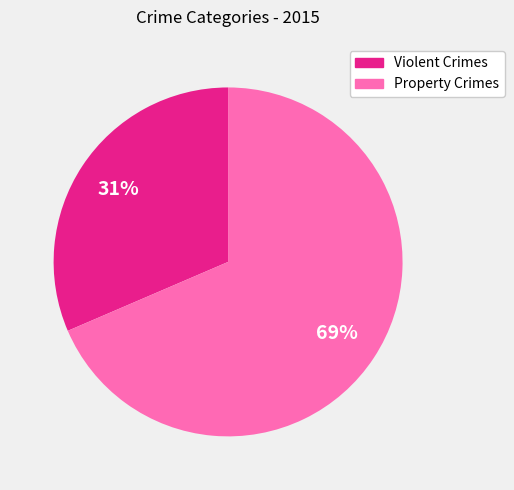

How many slices are in this pie chart?

2